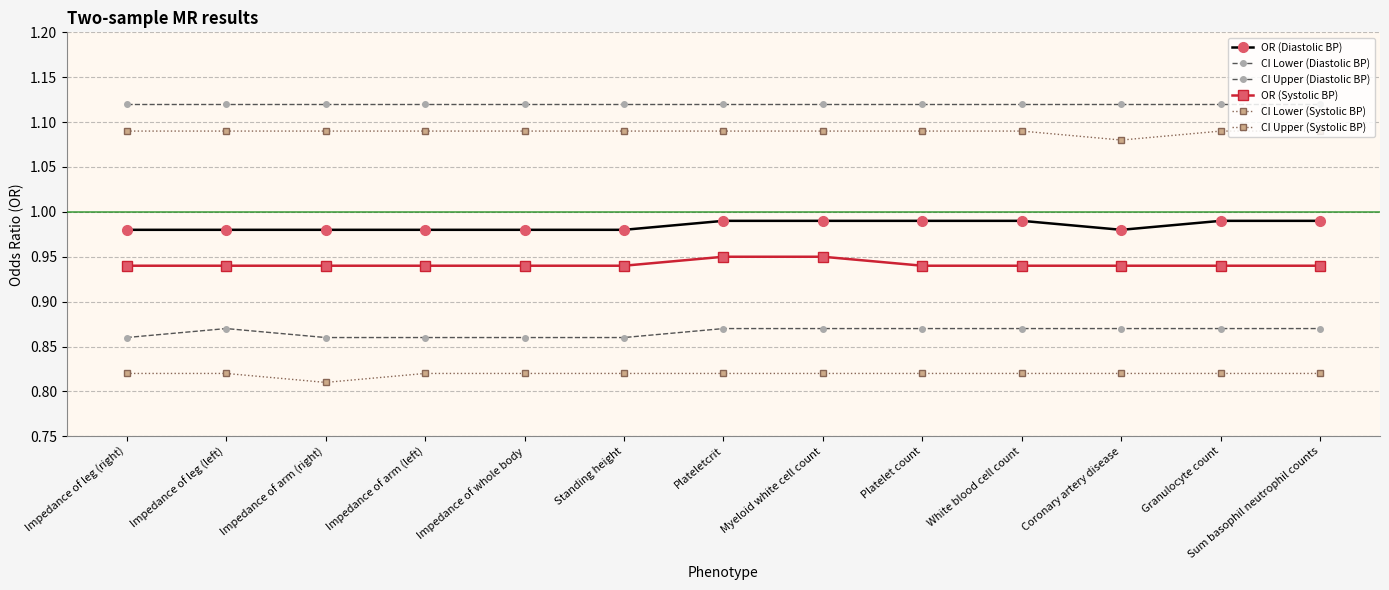

Between Plateletcrit and Impedance of leg (left), which is larger?

Plateletcrit